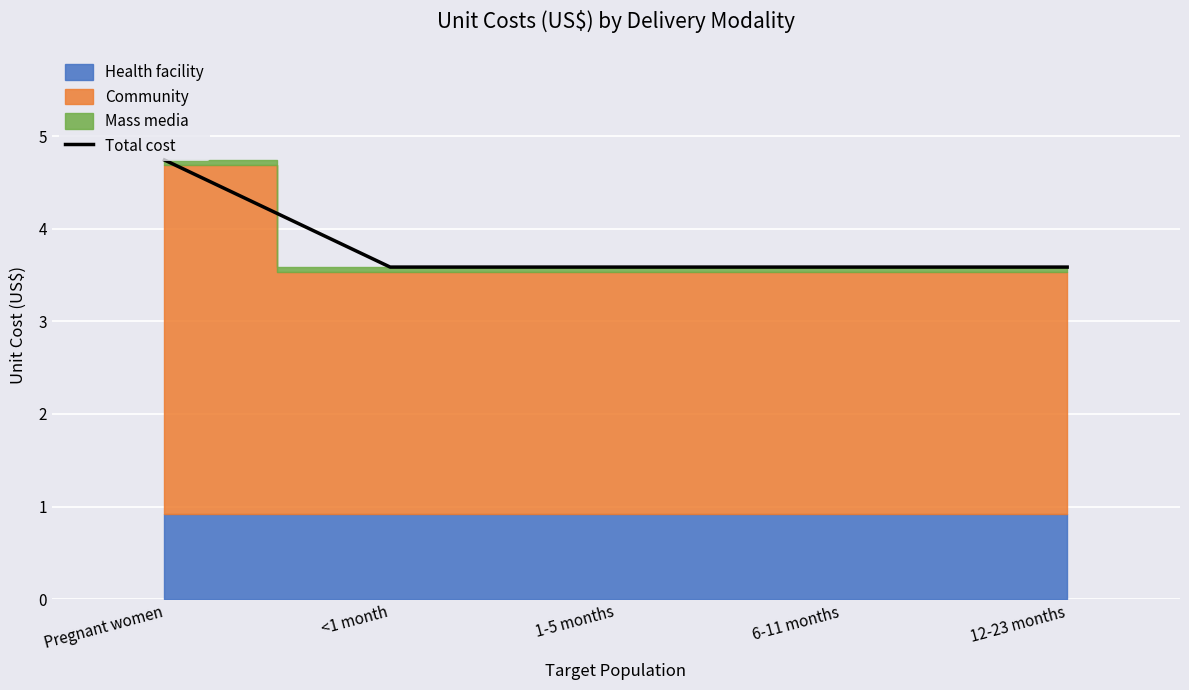

What is the change in value from Pregnant women to 1-5 months?

-1.2